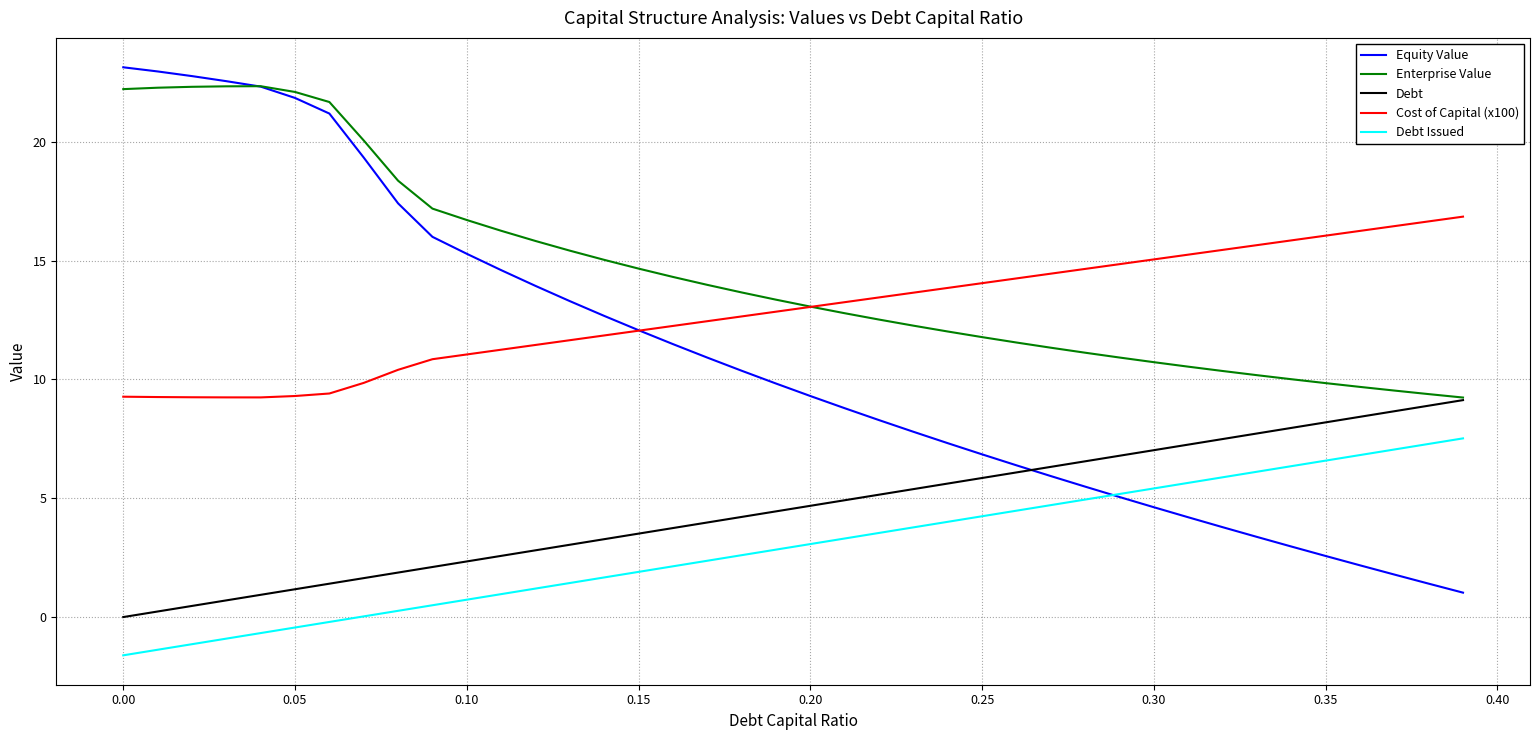

Rank the series by their maximum value, from highest to lowest.

Equity Value, Enterprise Value, Cost of Capital (x100), Debt, Debt Issued